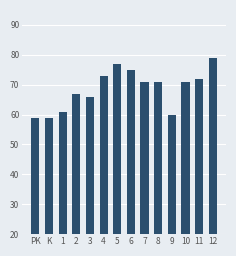

What is the value of the 8th bar from the left?

75